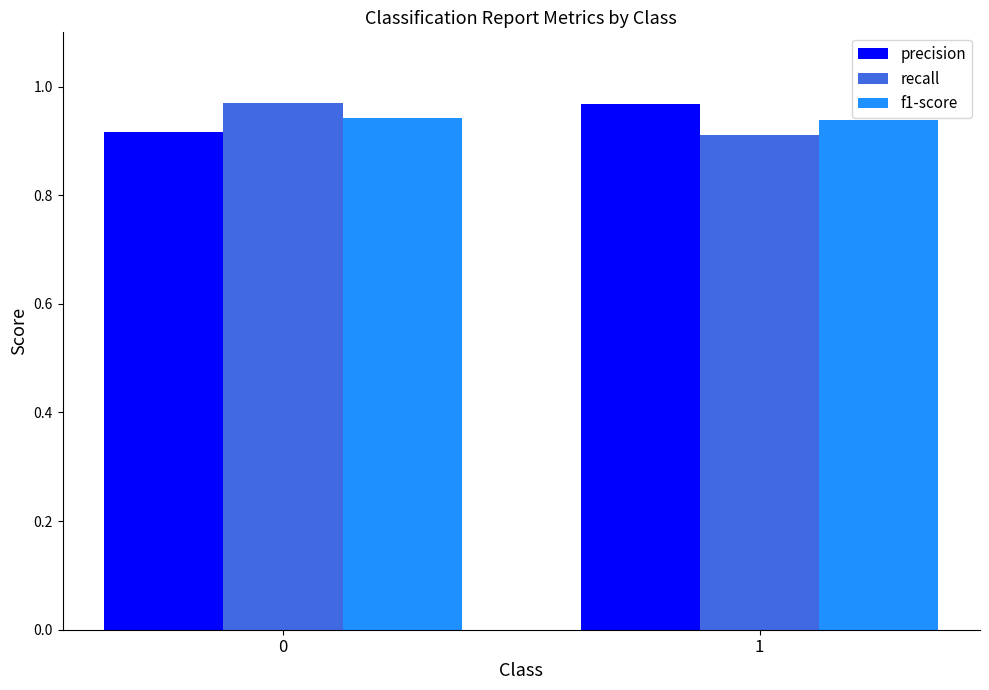

Is the value of f1-score at 1 greater than the value of precision at 1?

No